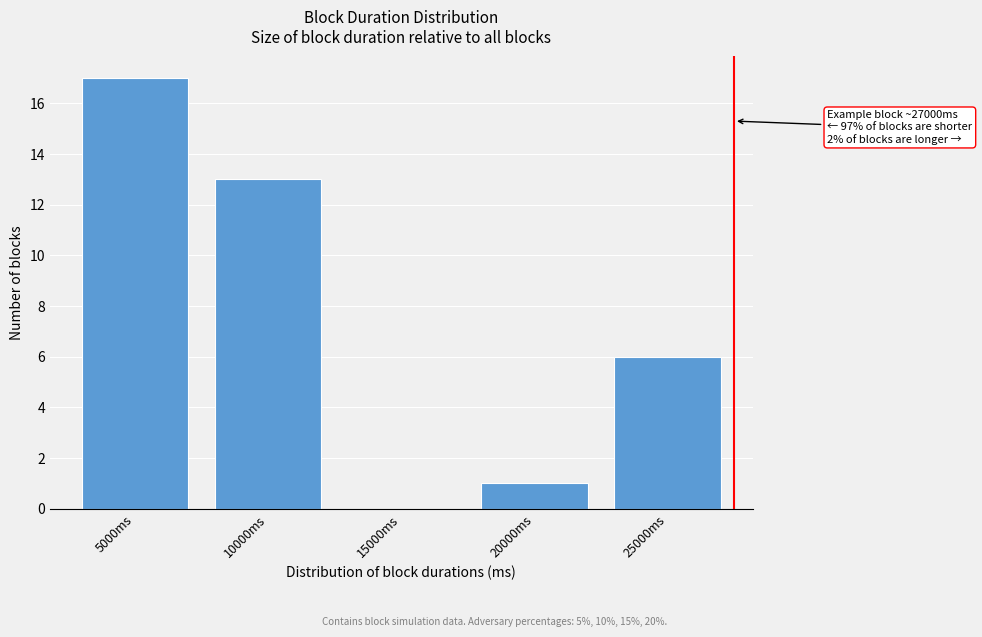

Reading left to right, list all the values displayed in this chart.

5000ms=17	10000ms=13	15000ms=0	20000ms=1	25000ms=6